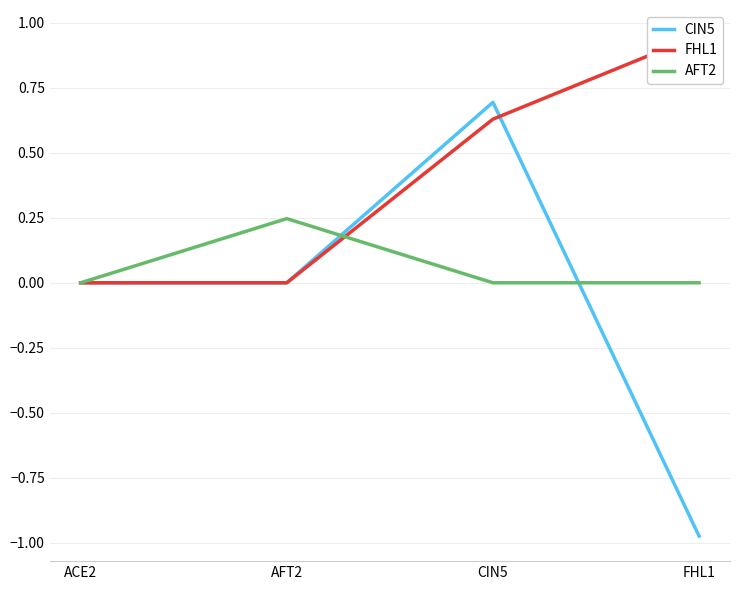

Is this an area chart (filled region under the line)?

No